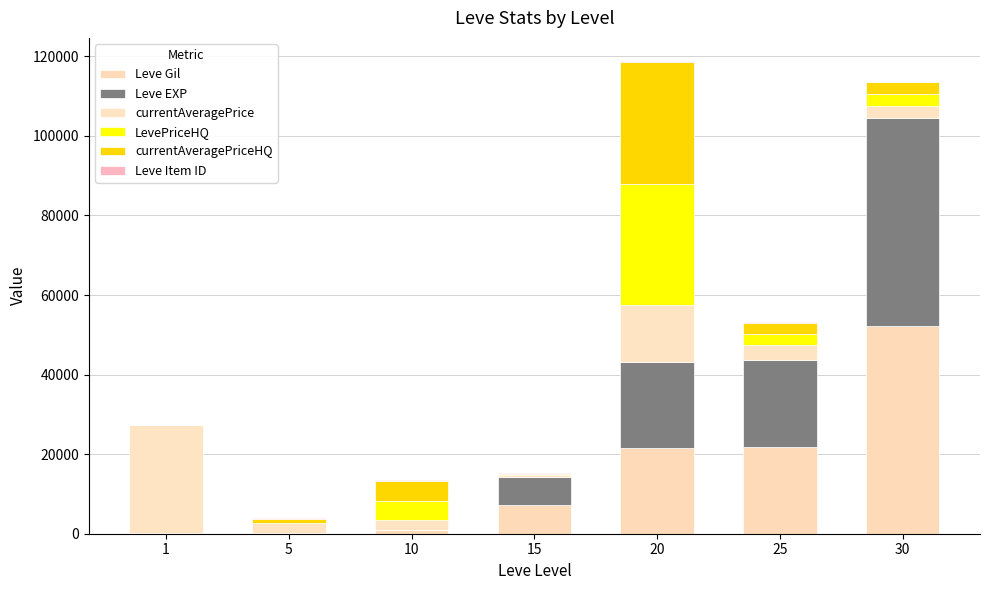

Are the bars grouped side by side (vs. stacked)?

No